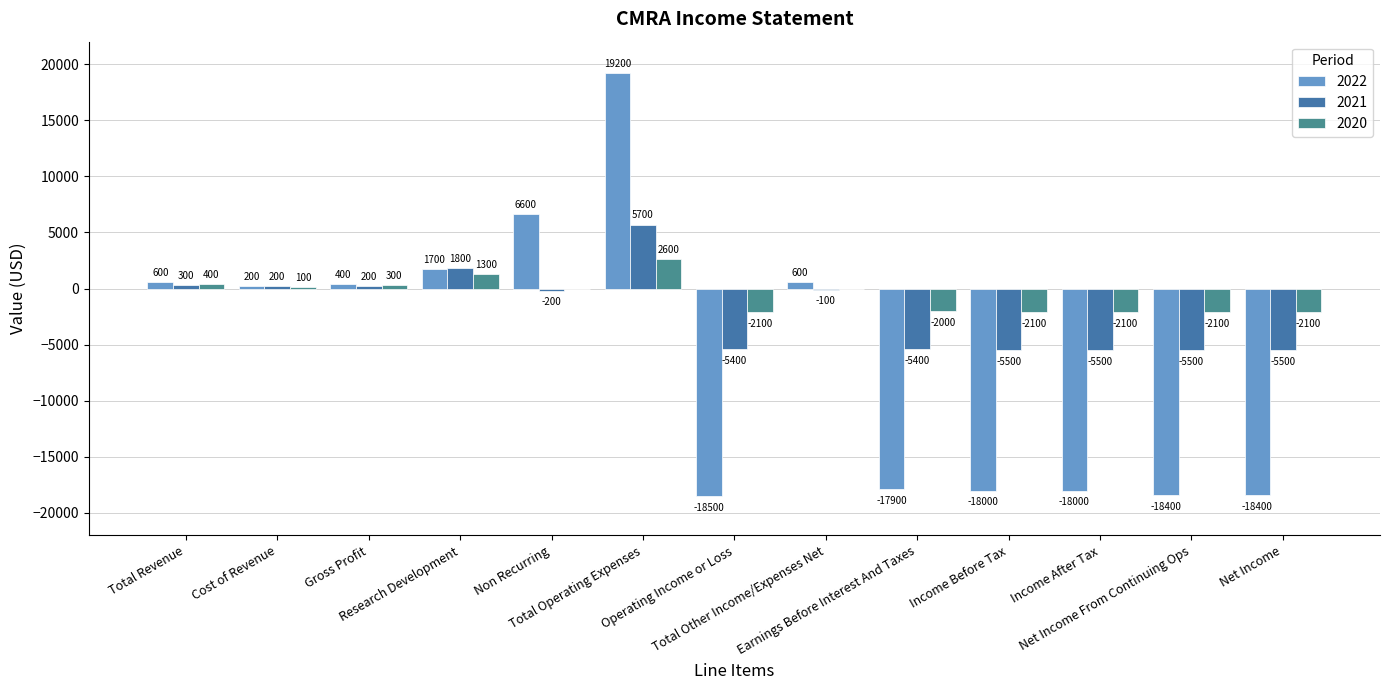

How many values in 2022 are above zero?

7